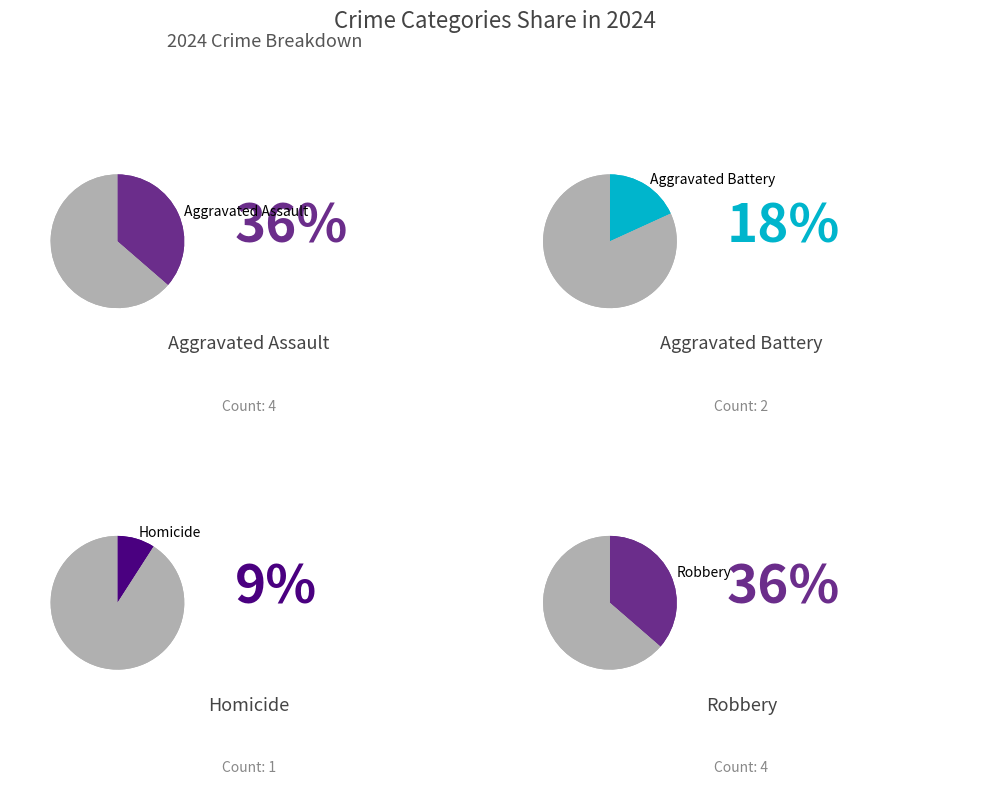

Count the number of slices in the pie.

4